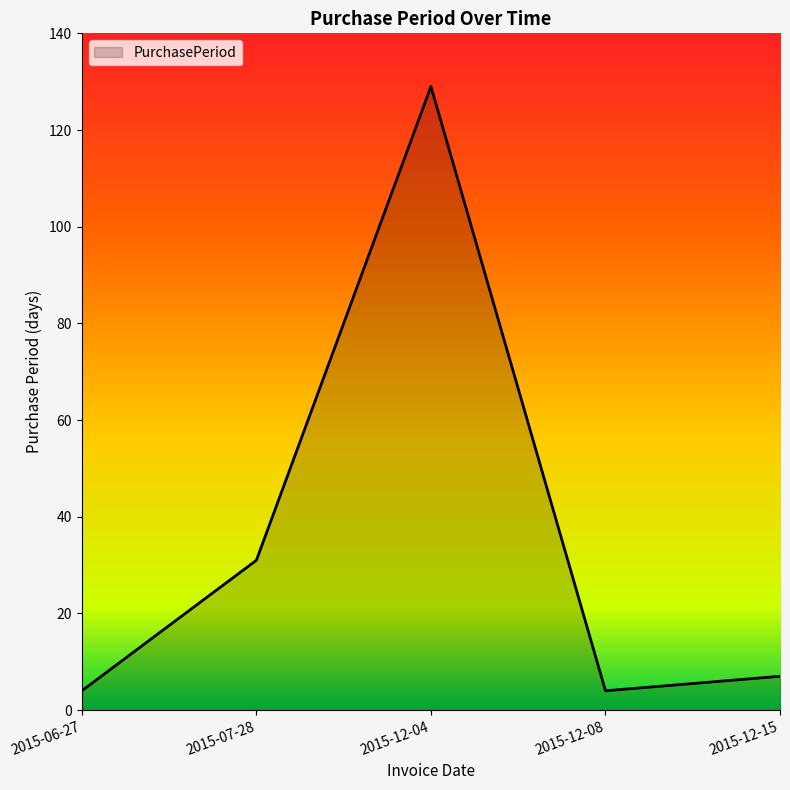

Reading left to right, list all the values displayed in this chart.

4	31	129	4	7